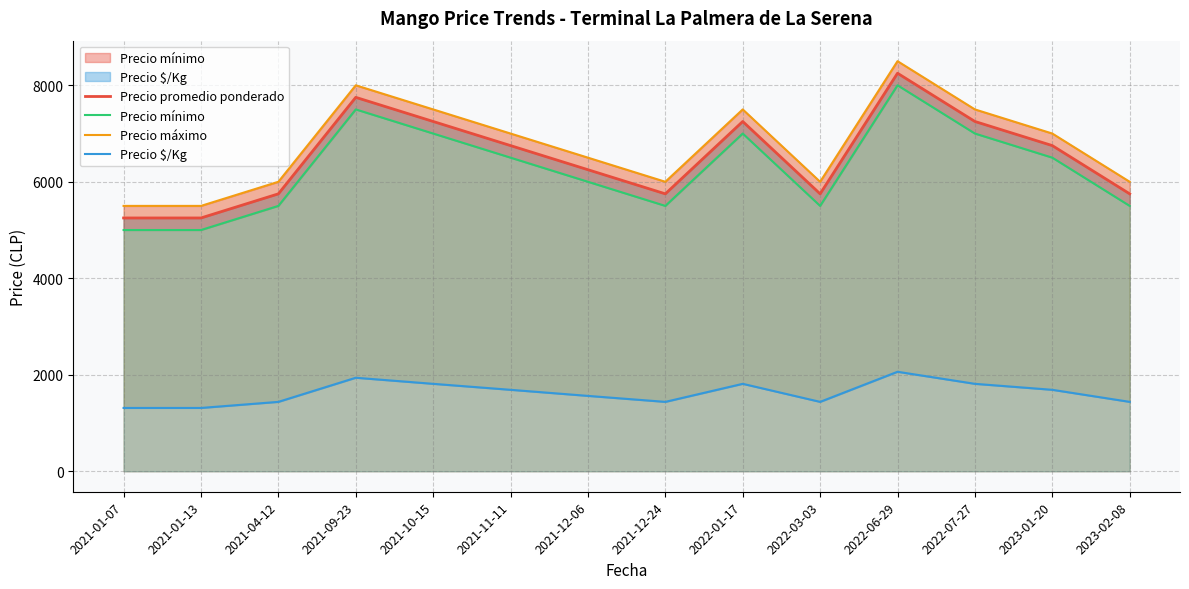

Between 2022-06-29 and 2023-02-08, which series saw the biggest shift?

Precio promedio ponderado